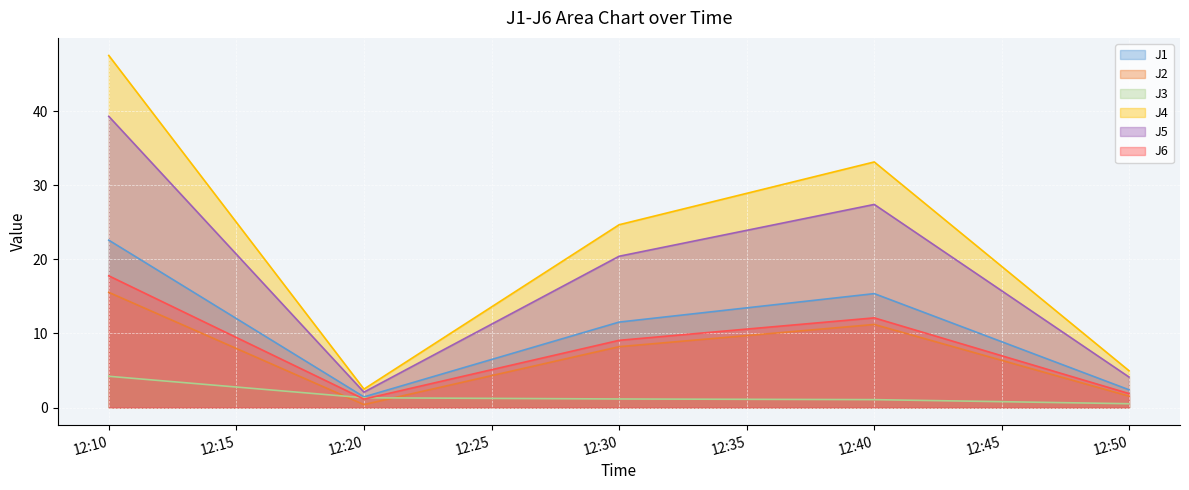

Rank the series by their maximum value, from highest to lowest.

J4, J5, J1, J6, J2, J3